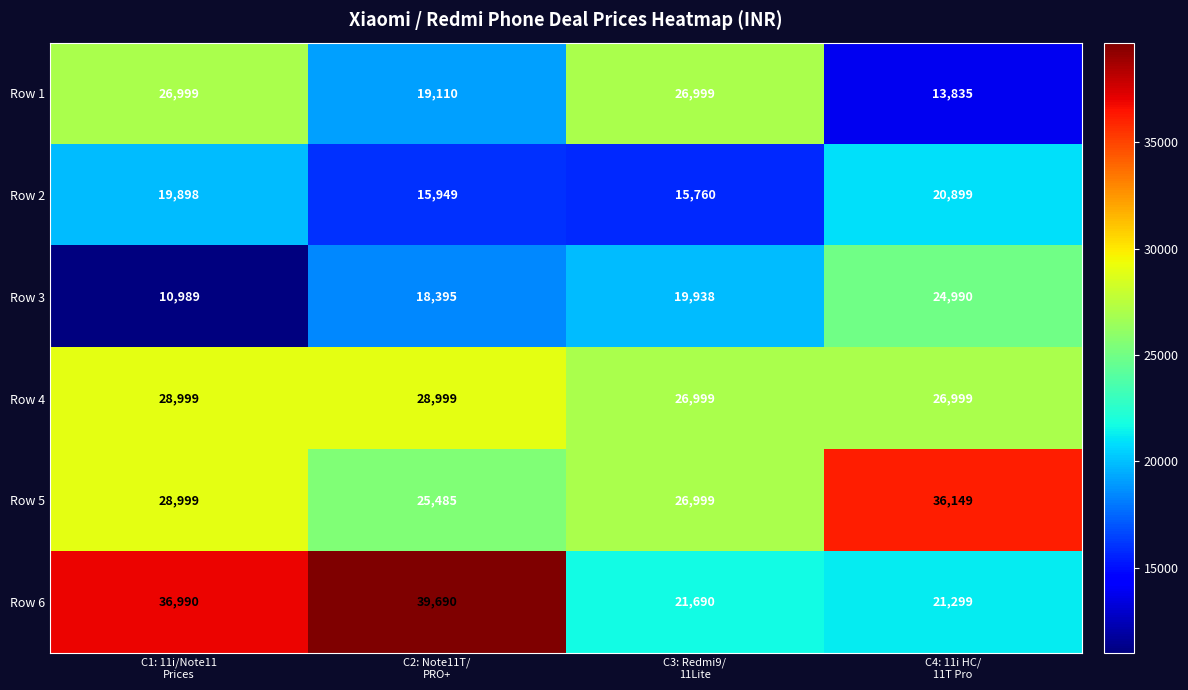

What is the maximum value for Row 6?

39690